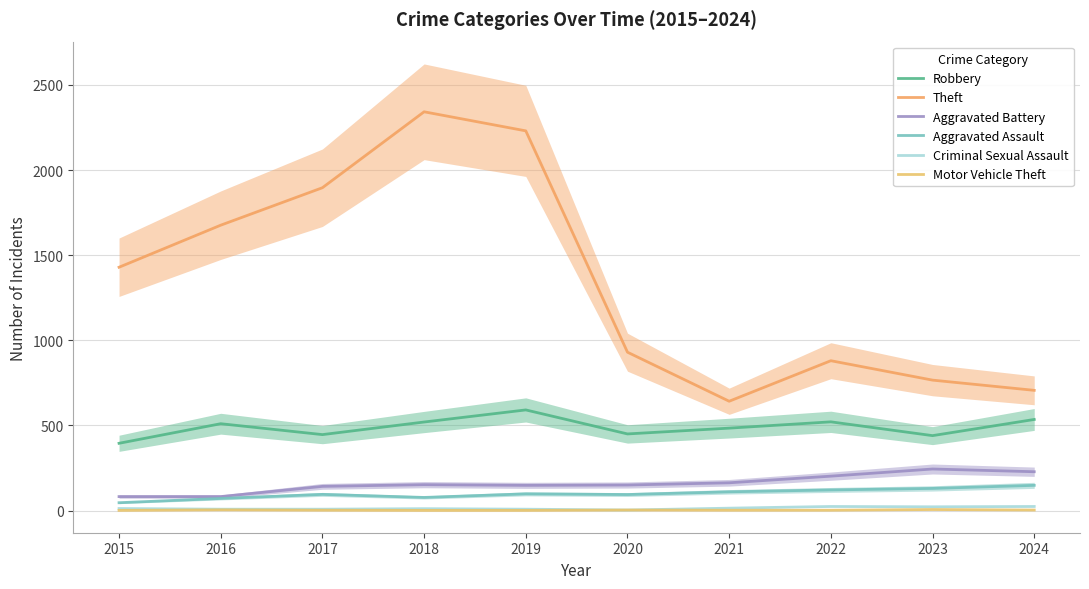

What is the difference between the maximum and minimum values in the Criminal Sexual Assault series?

21